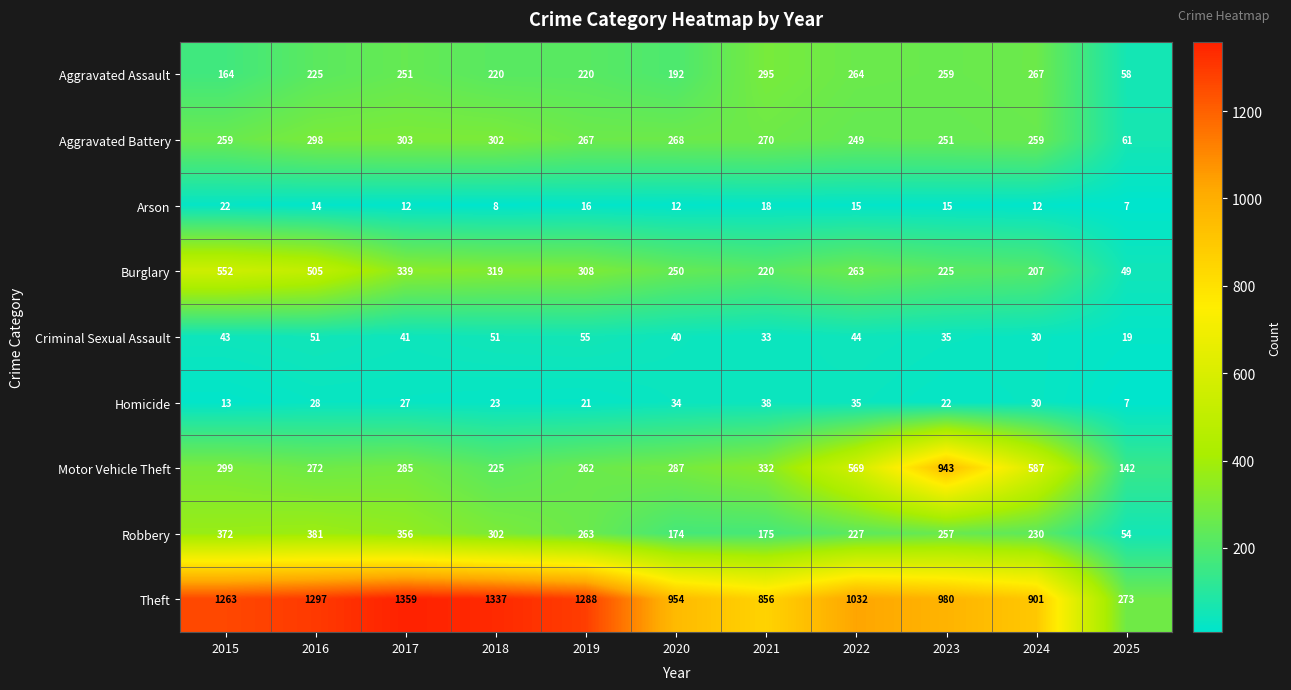

What is the sum of the Burglary values at 2019 and 2021?

528